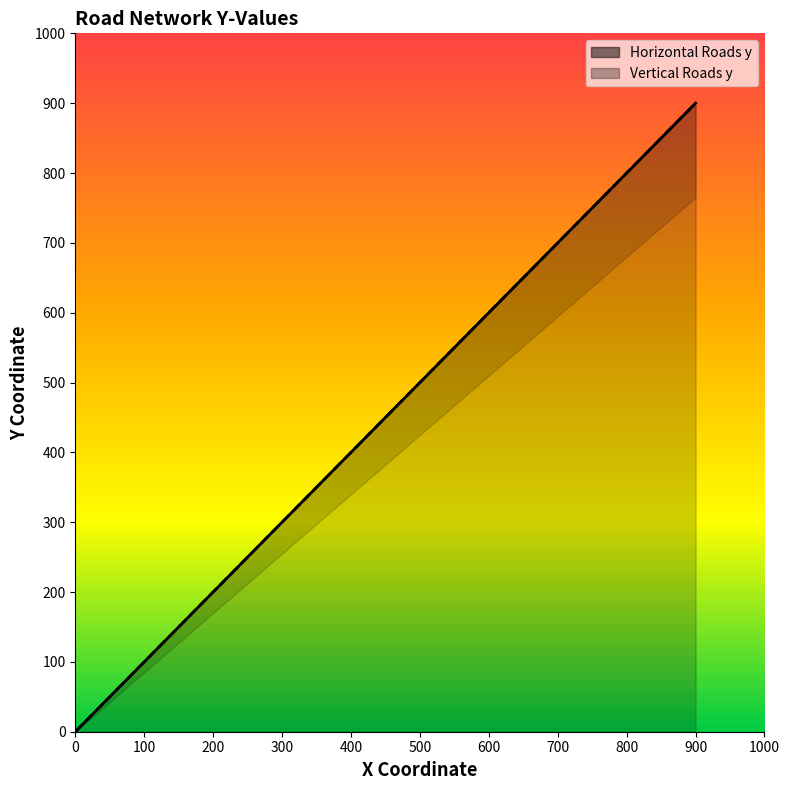

The value of Horizontal Roads y at 0 is 0. True or false?

True